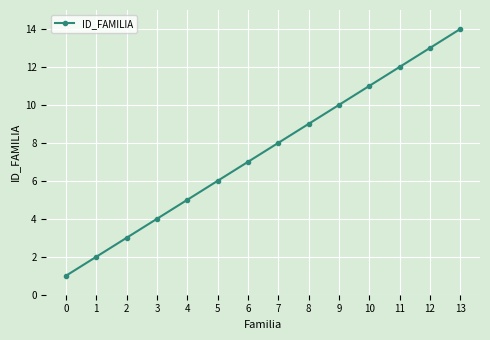

Rank the categories by value from lowest to highest.

0, 1, 2, 3, 4, 5, 6, 7, 8, 9, 10, 11, 12, 13